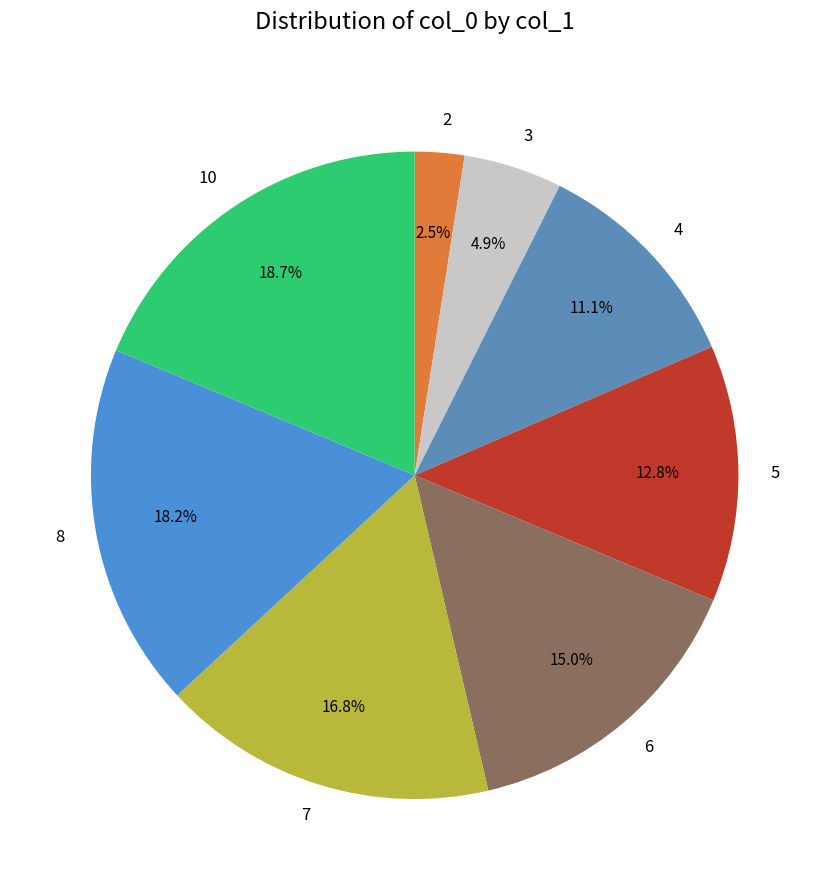

The 4 slice represents 11% of the pie. True or false?

True